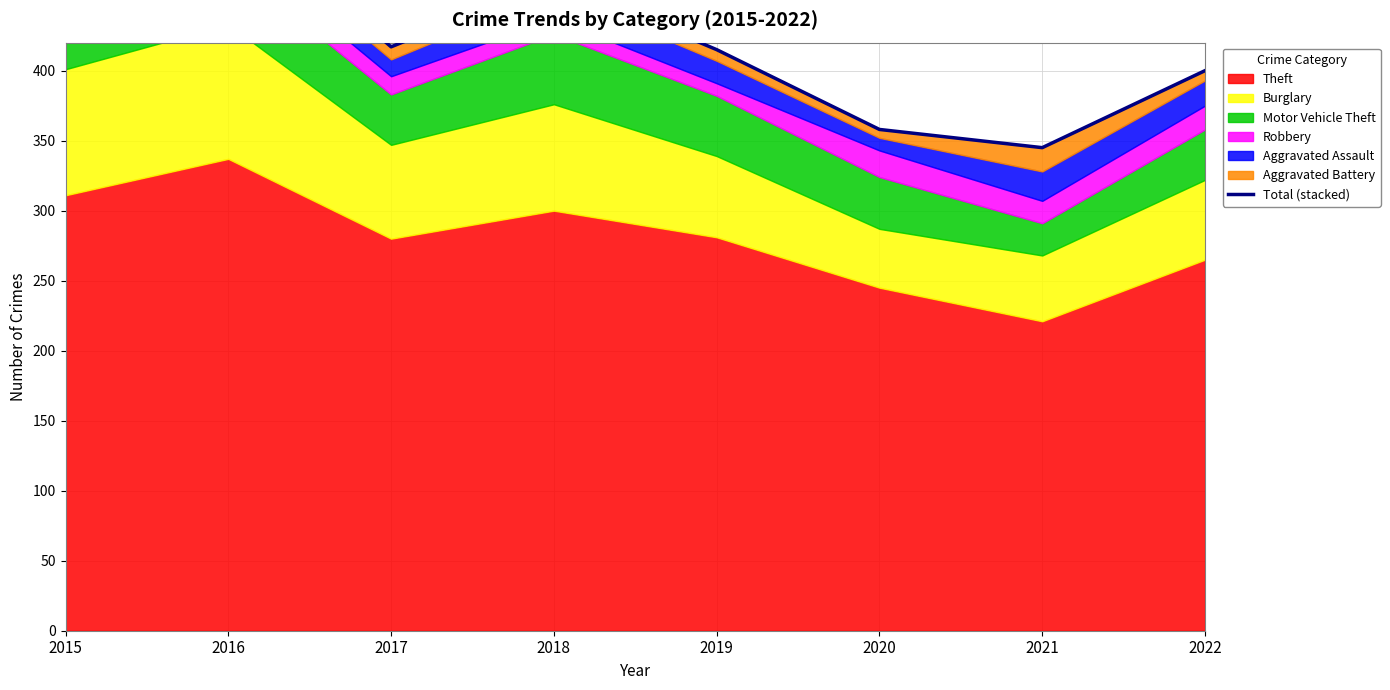

Rank the categories by value from highest to lowest.

2016, 2018, 2015, 2017, 2019, 2022, 2020, 2021